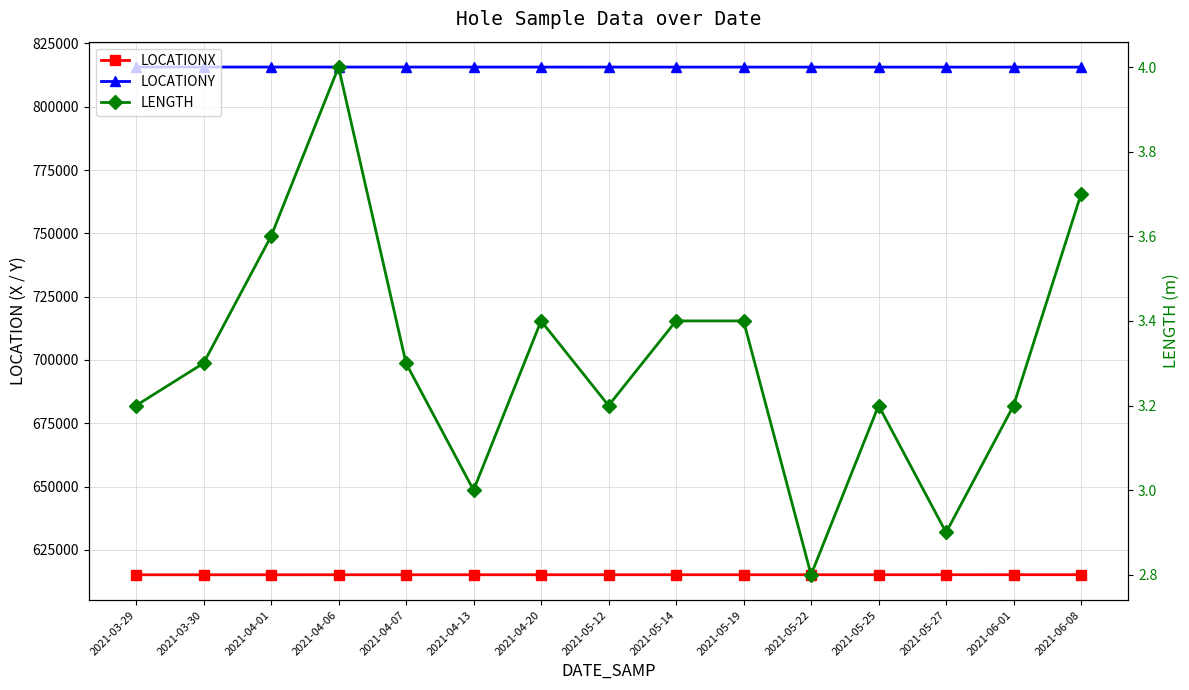

Does the chart display data point markers on the line(s)?

Yes